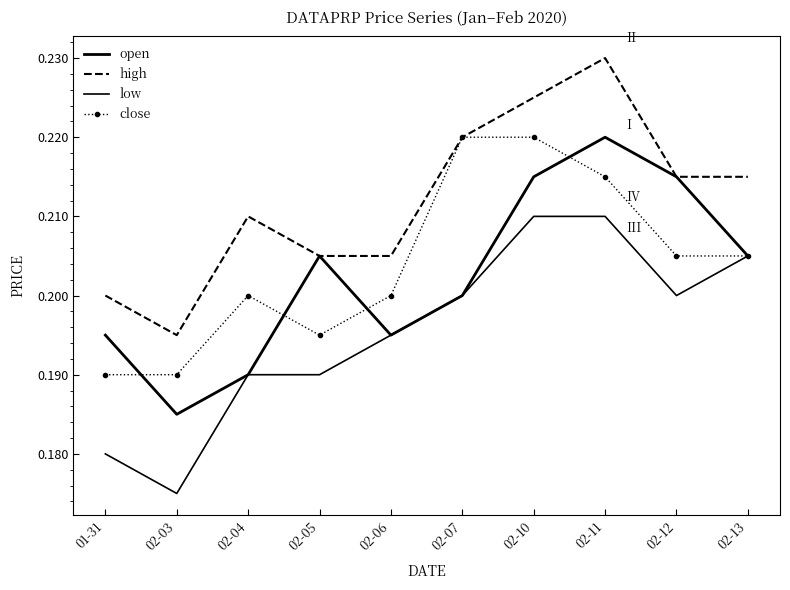

List the labels in order of close value, smallest first.

01-31, 02-03, 02-05, 02-04, 02-06, 02-12, 02-13, 02-11, 02-07, 02-10